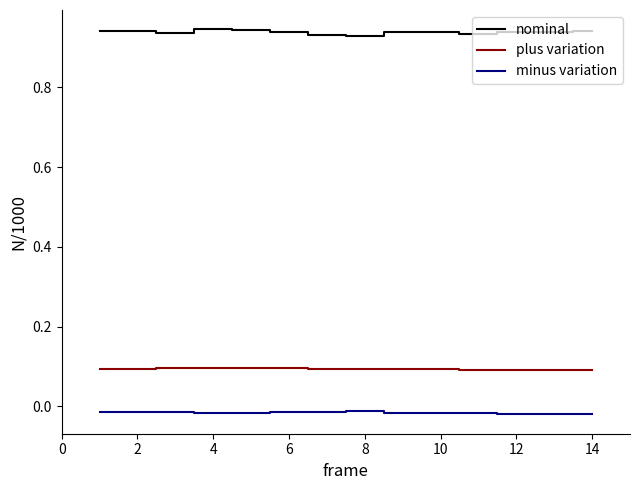

What are all the series names shown in the legend?

nominal, plus variation, minus variation